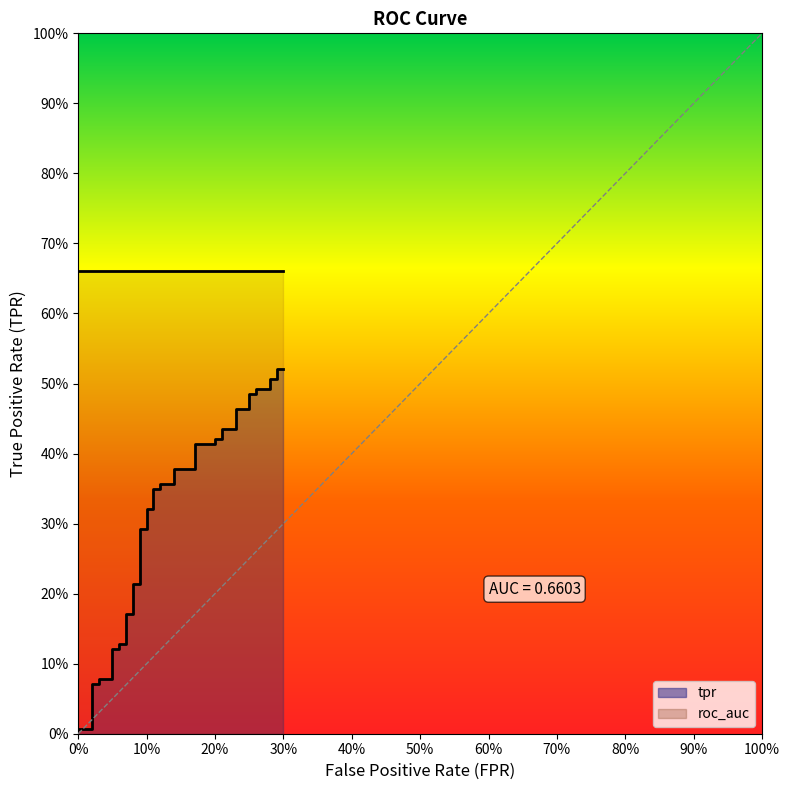

Reading left to right, transcribe all the data shown in this chart.

fpr: fpr=0.0	tpr=0.0	roc_auc=0.0	3=0.0	4=0.0	5=0.1	6=0.1	7=0.1	8=0.1	9=0.1	10=0.1	11=0.1	12=0.1	13=0.1	14=0.1	15=0.1	16=0.1	17=0.1	18=0.1	19=0.1	20=0.1	21=0.1	22=0.1	23=0.2	24=0.2	25=0.2	26=0.2	27=0.2	28=0.2	29=0.2	30=0.2	31=0.2	32=0.2	33=0.3	34=0.3	35=0.3	36=0.3	37=0.3	38=0.3	39=0.3
tpr: fpr=0.0	tpr=0.0	roc_auc=0.1	3=0.1	4=0.1	5=0.1	6=0.1	7=0.1	8=0.1	9=0.1	10=0.2	11=0.2	12=0.2	13=0.2	14=0.3	15=0.3	16=0.3	17=0.3	18=0.3	19=0.3	20=0.4	21=0.4	22=0.4	23=0.4	24=0.4	25=0.4	26=0.4	27=0.4	28=0.4	29=0.4	30=0.5	31=0.5	32=0.5	33=0.5	34=0.5	35=0.5	36=0.5	37=0.5	38=0.5	39=0.5
roc_auc: fpr=0.7	tpr=0.7	roc_auc=0.7	3=0.7	4=0.7	5=0.7	6=0.7	7=0.7	8=0.7	9=0.7	10=0.7	11=0.7	12=0.7	13=0.7	14=0.7	15=0.7	16=0.7	17=0.7	18=0.7	19=0.7	20=0.7	21=0.7	22=0.7	23=0.7	24=0.7	25=0.7	26=0.7	27=0.7	28=0.7	29=0.7	30=0.7	31=0.7	32=0.7	33=0.7	34=0.7	35=0.7	36=0.7	37=0.7	38=0.7	39=0.7